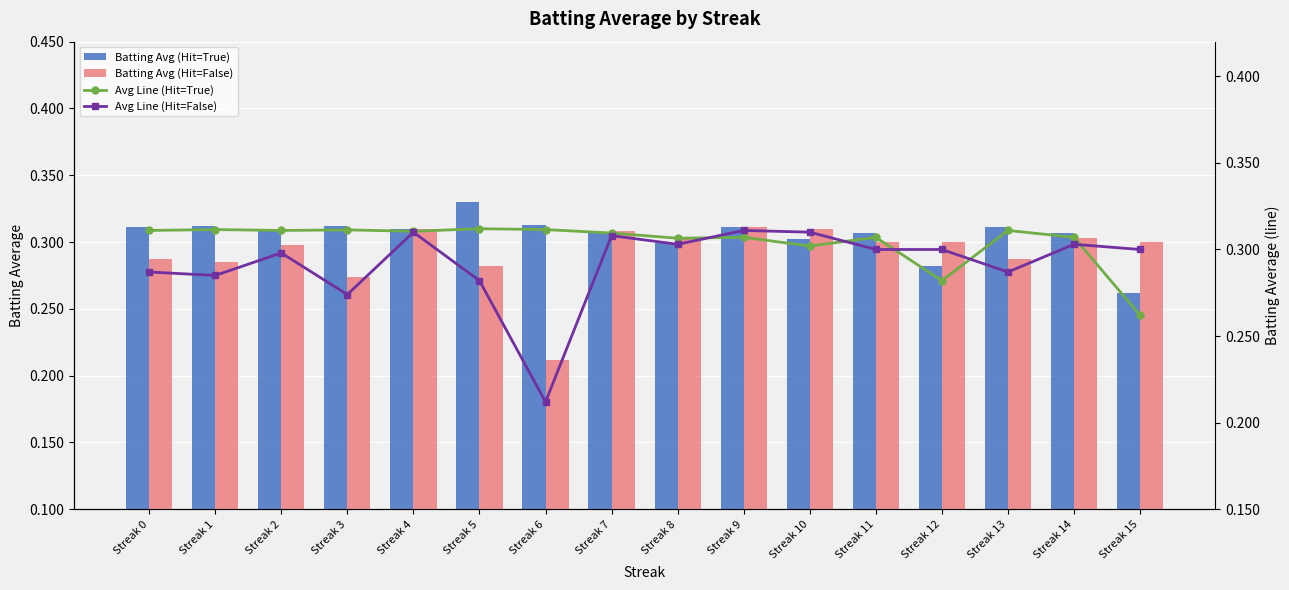

Read the Avg Line (Hit=True) value at Streak 1.

0.3